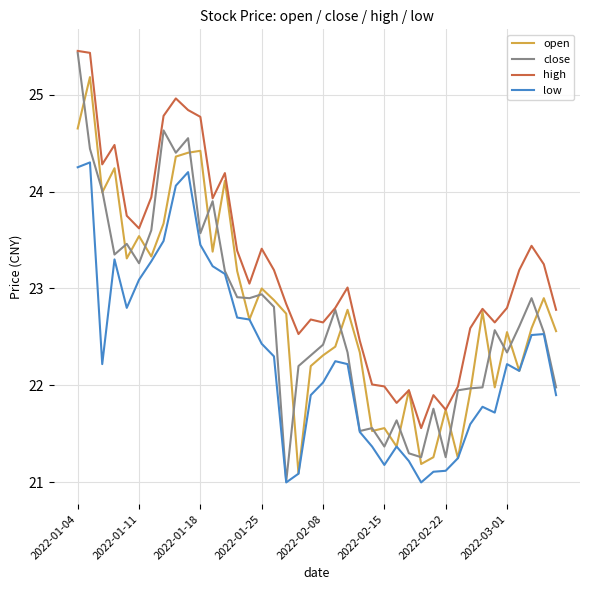

True or false: low and high intersect in this chart.

False